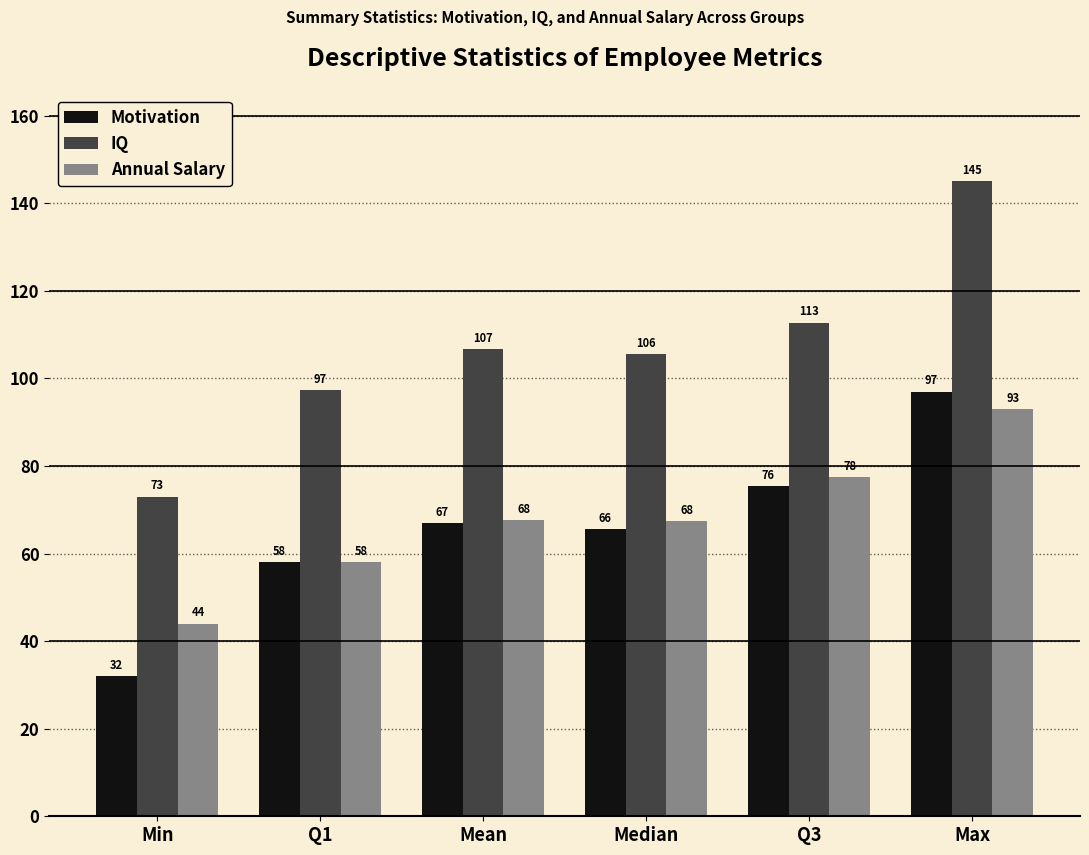

What is the label of the 1st bar from the left?

Min